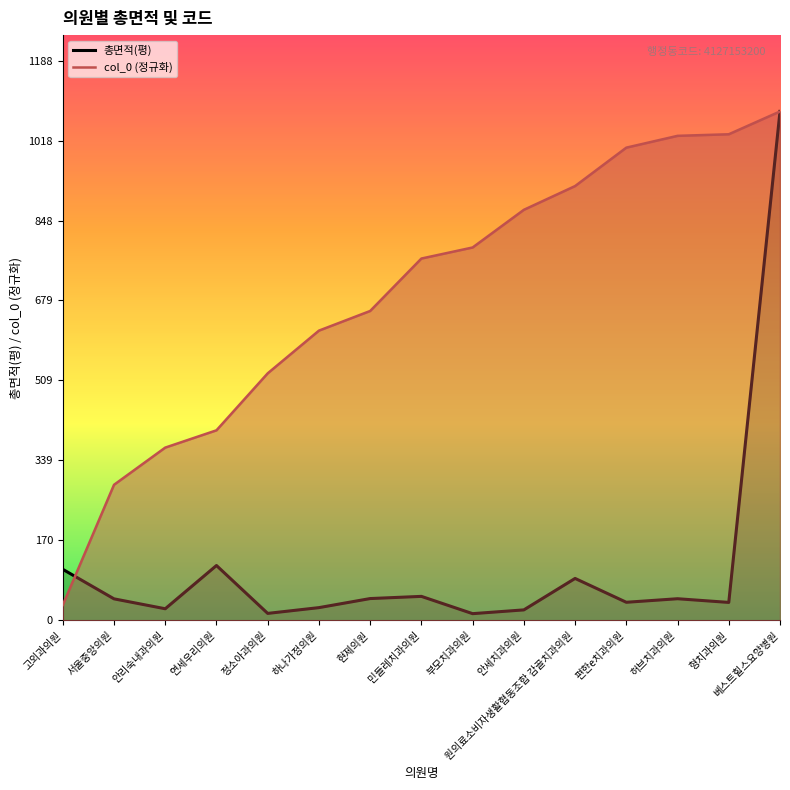

Which label corresponds to the smallest value in the chart?

부모치과의원